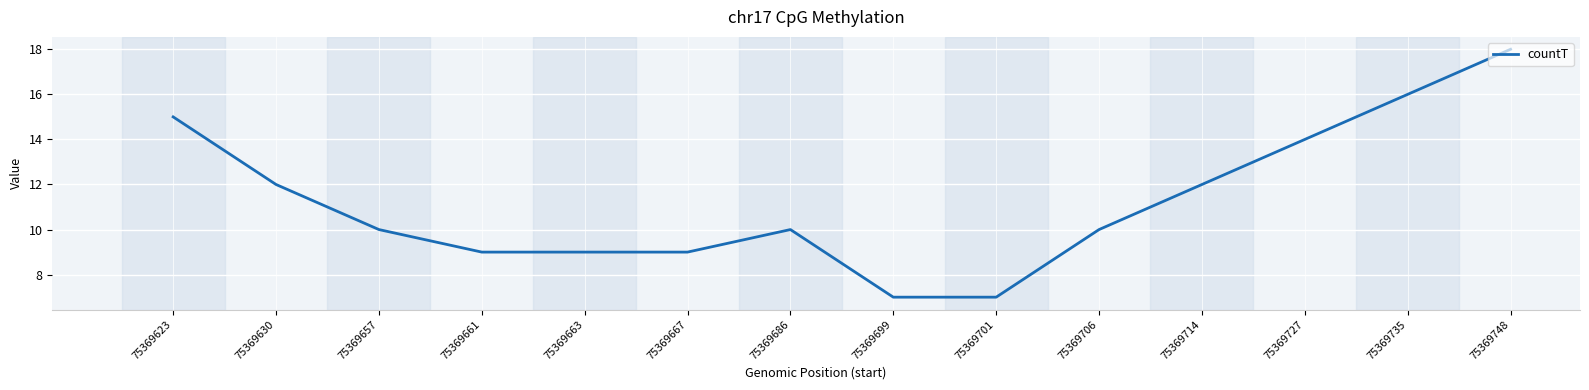

True or false: the data shows 5 at 75369667.

False